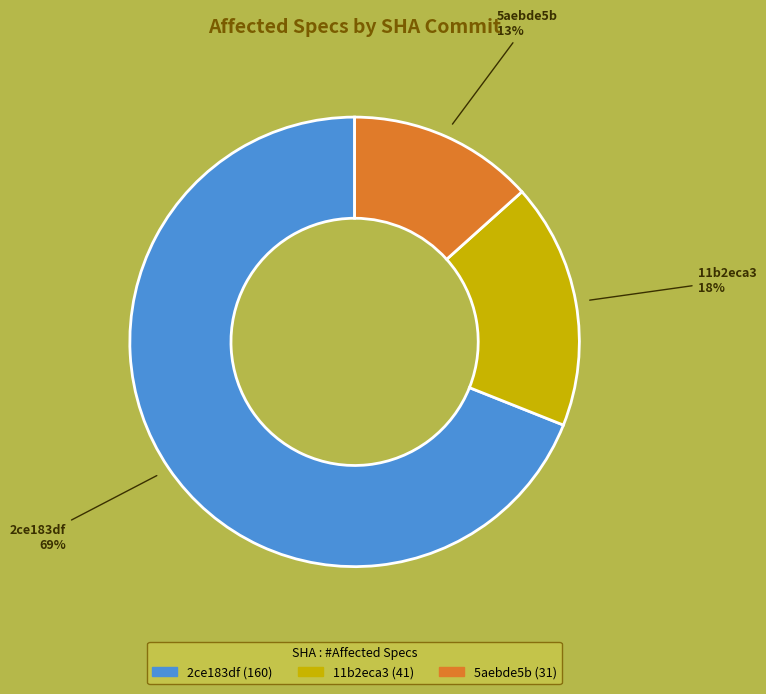

To the nearest percent, what is the average slice percentage?

33%